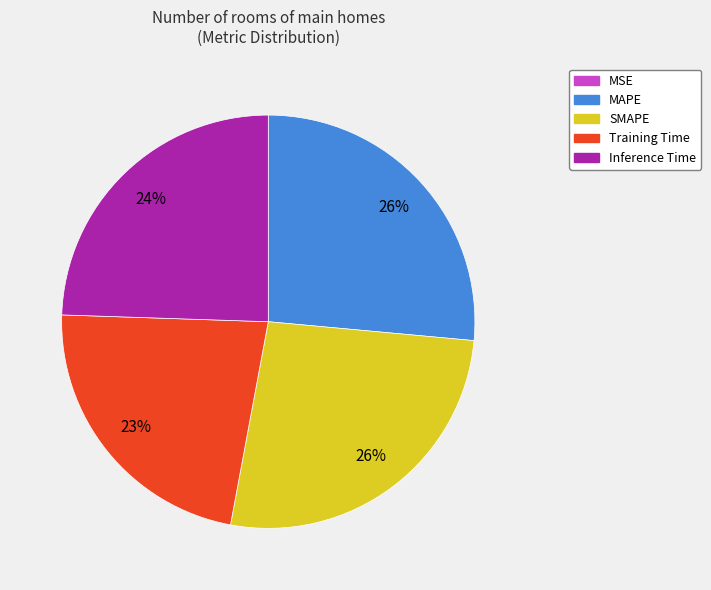

To the nearest percent, what percentage of the pie is MAPE?

26%